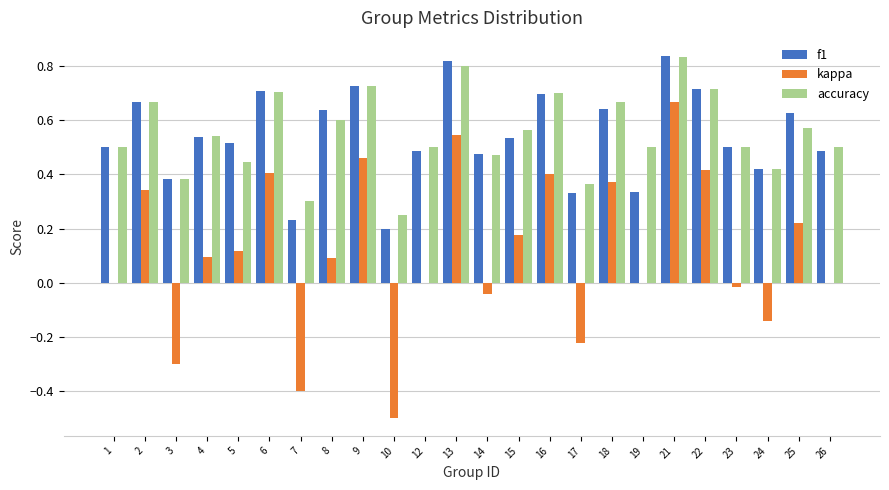

How many groups of bars are there?

24